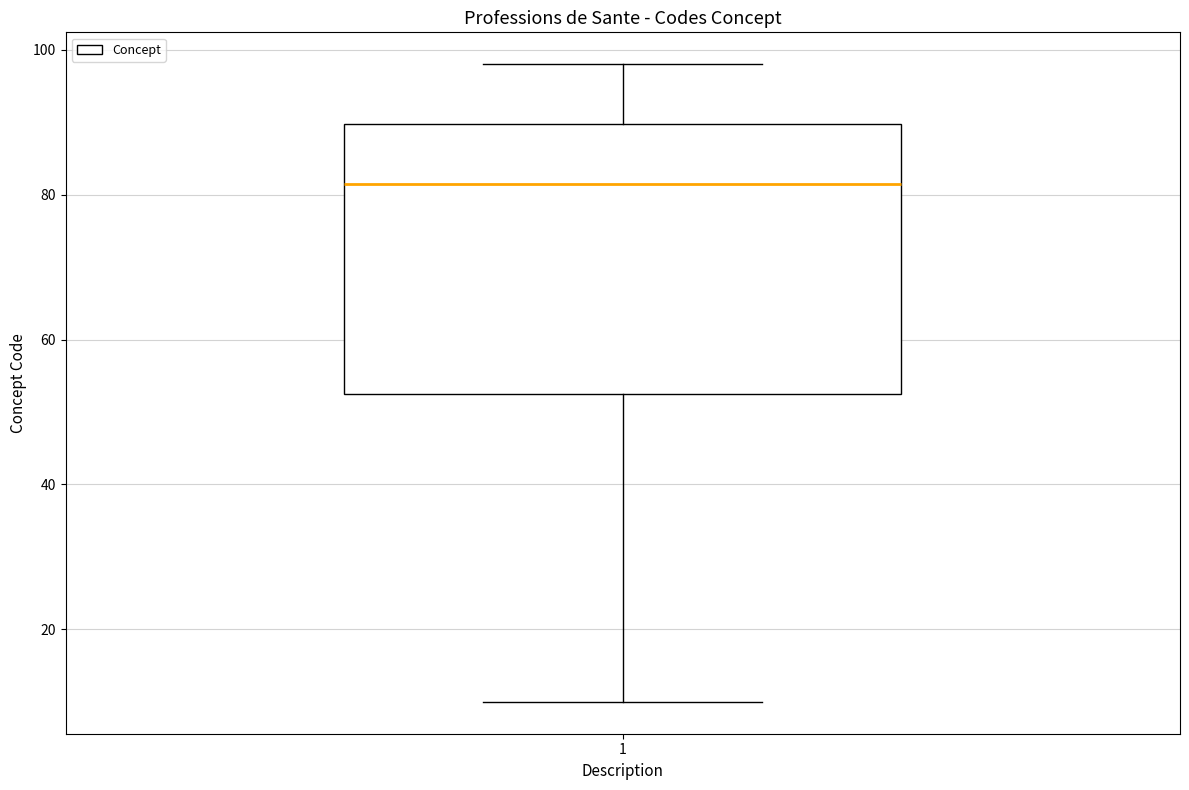

Where is the upper edge of the box at x = 1 on the y-axis? The values are not printed on the chart, so give them approximately, as read against the axis.

90